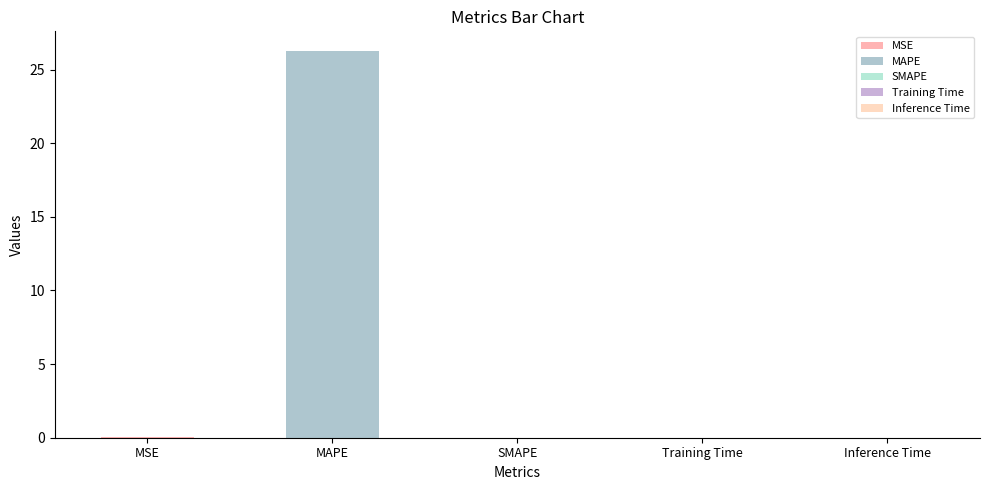

Which has a higher value, MSE or MAPE?

MAPE